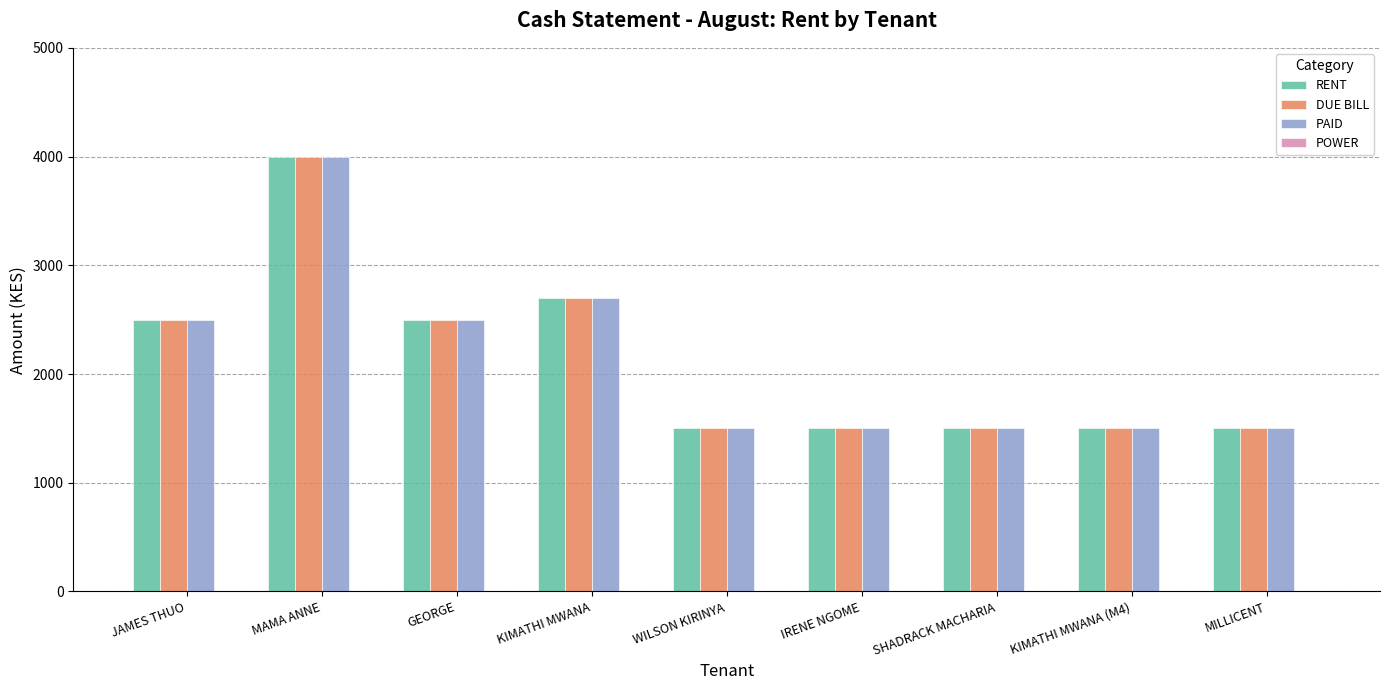

What is the difference between the PAID values at SHADRACK MACHARIA and GEORGE?

1000